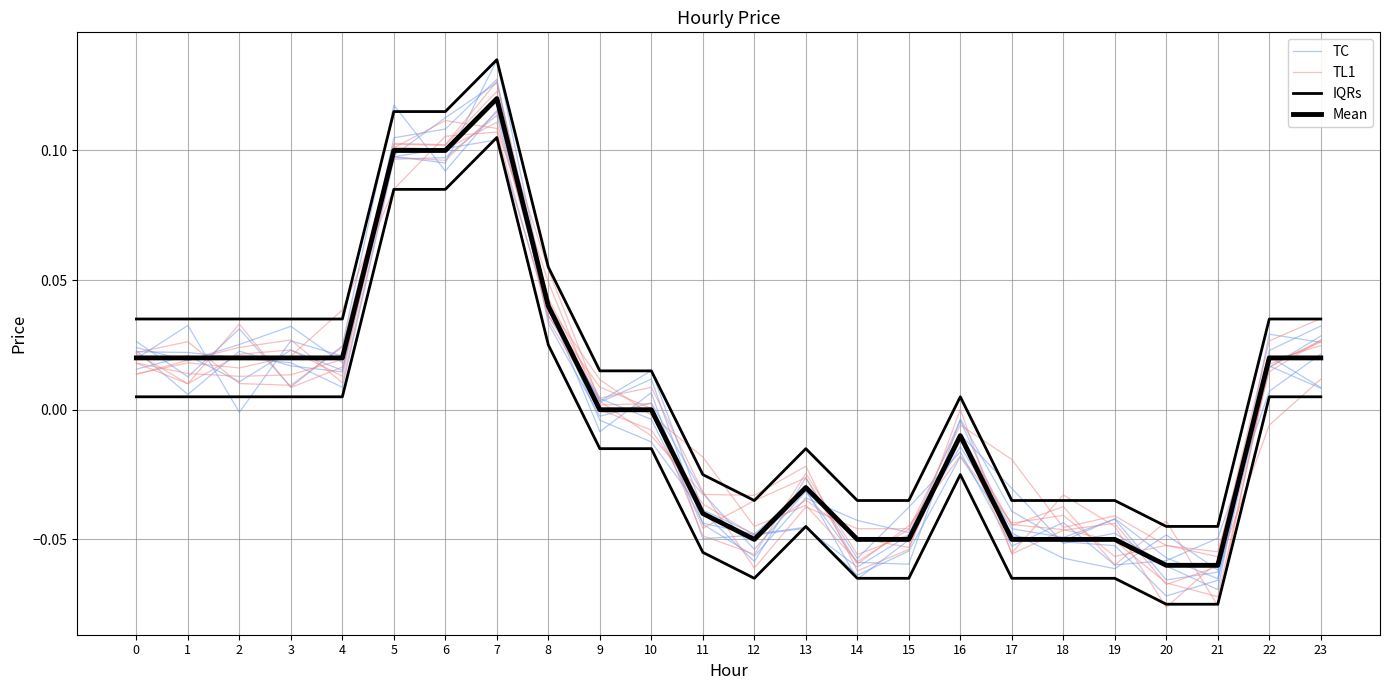

True or false: TL1 has more than 0 points higher than both neighbors.

True